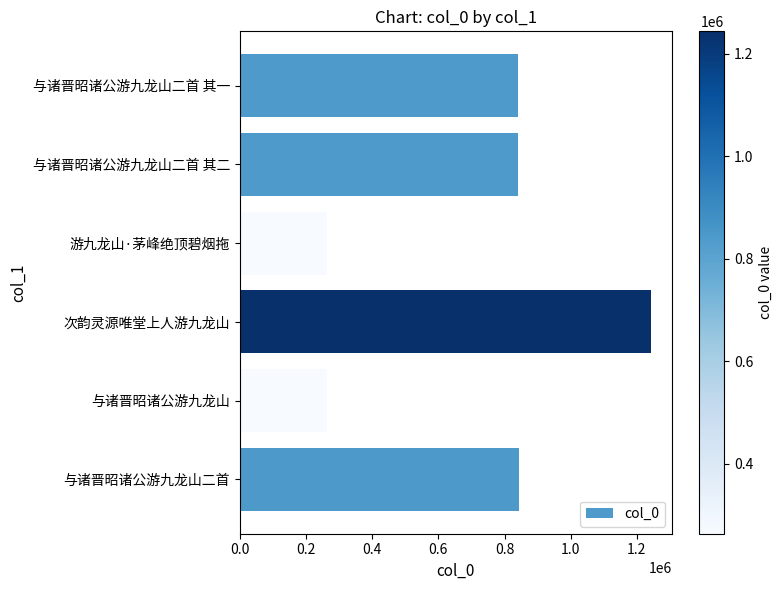

What is the greatest value displayed?

1243538